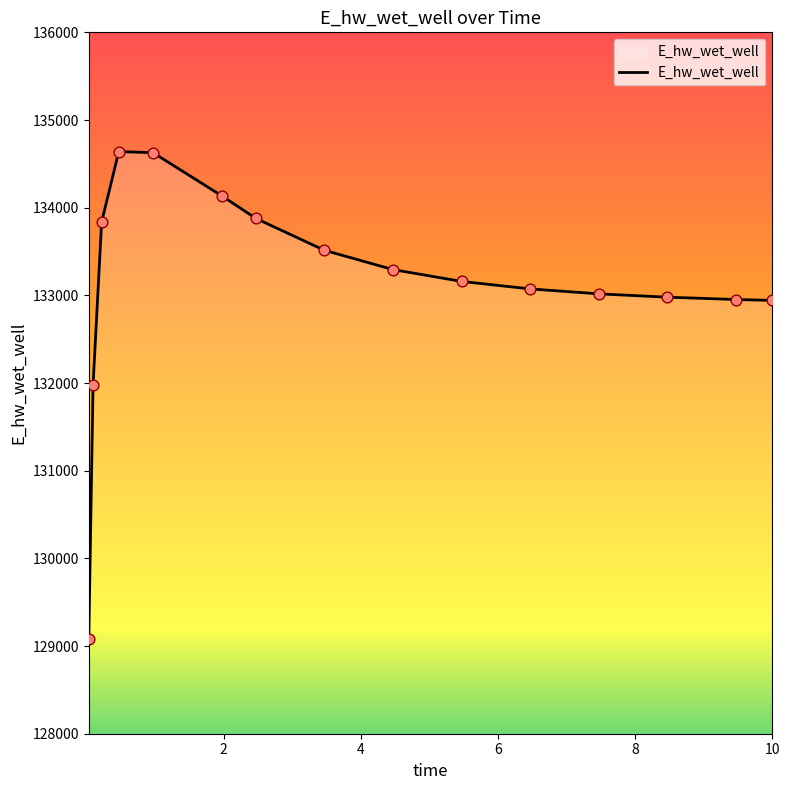

What is the greatest value displayed?

134639.8